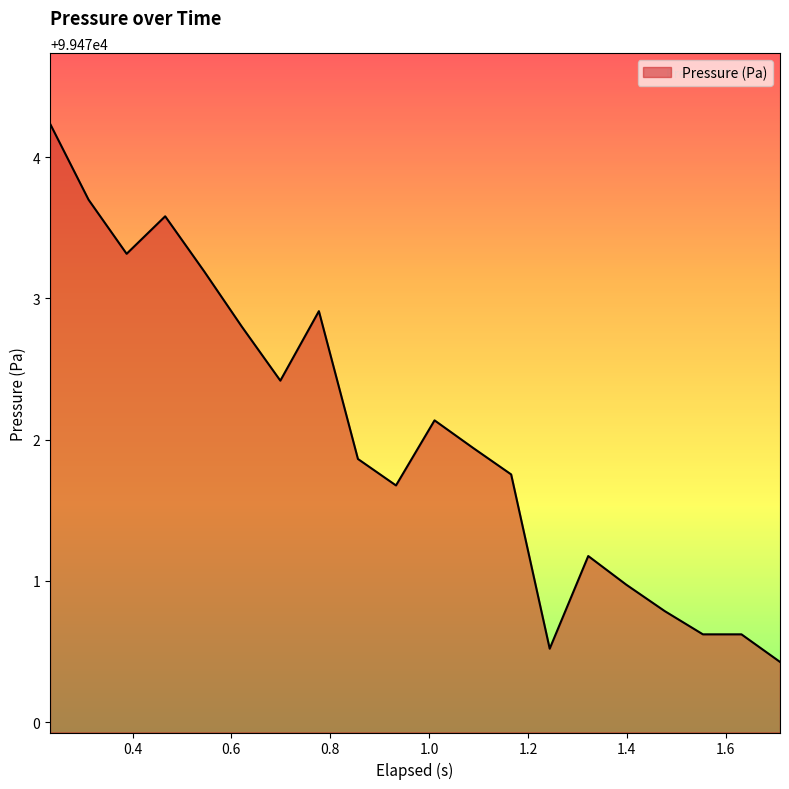

What is the smallest value displayed?

99470.4